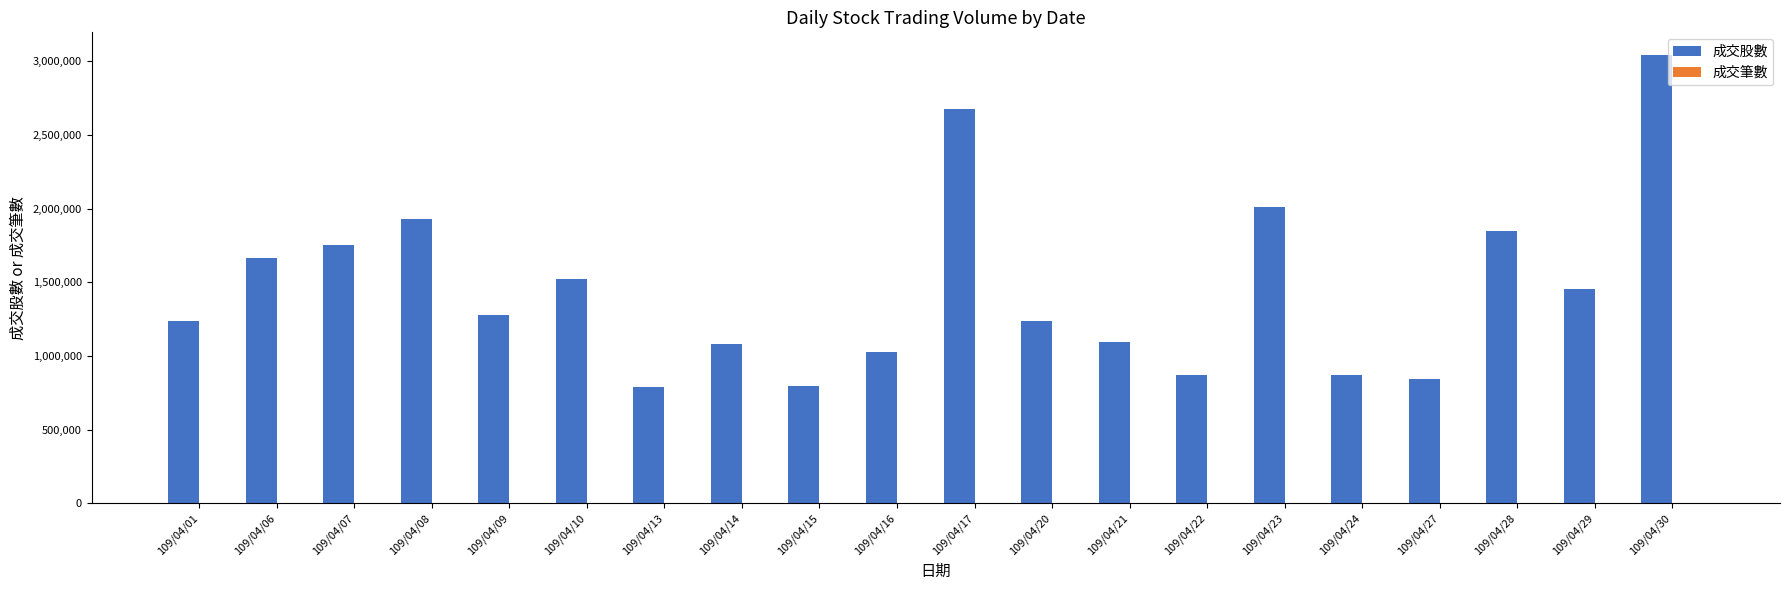

What is the greatest value displayed?

3043818